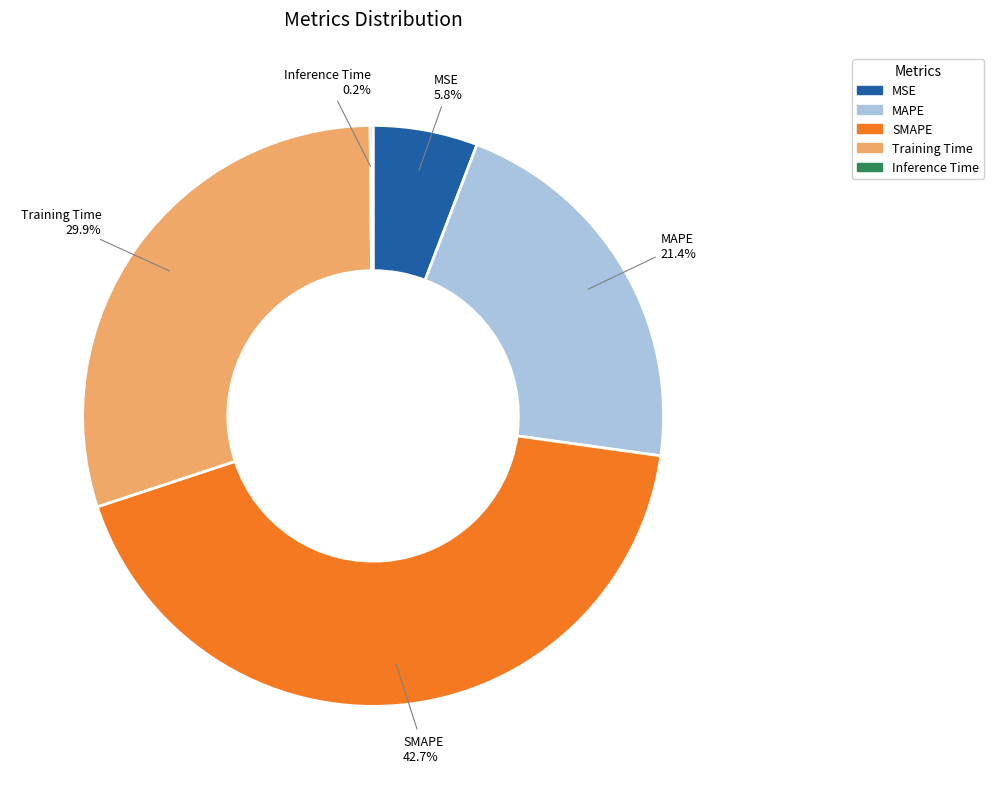

Does any single category account for the majority?

No